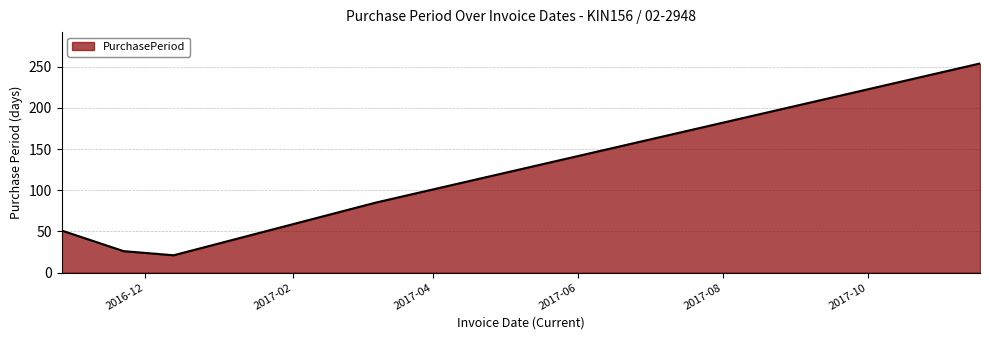

What is the greatest value displayed?

254